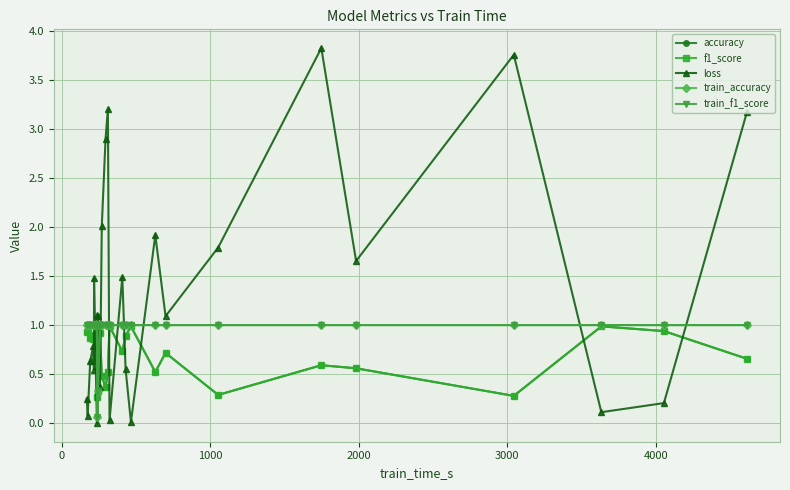

What is the value of the train_f1_score point at the 10th from the left?

1.0